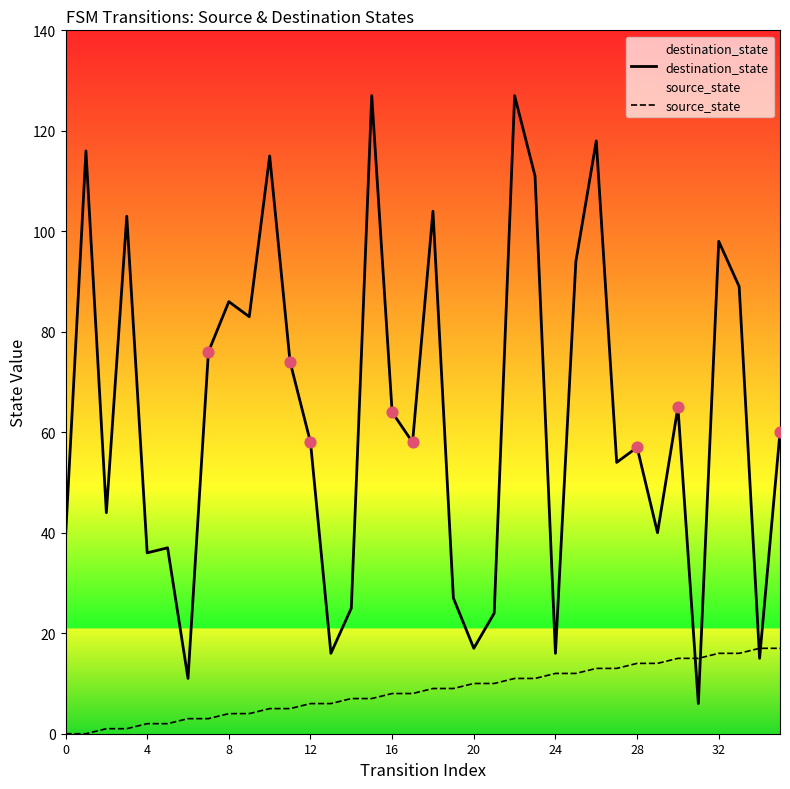

Which series has the largest total across all categories?

destination_state